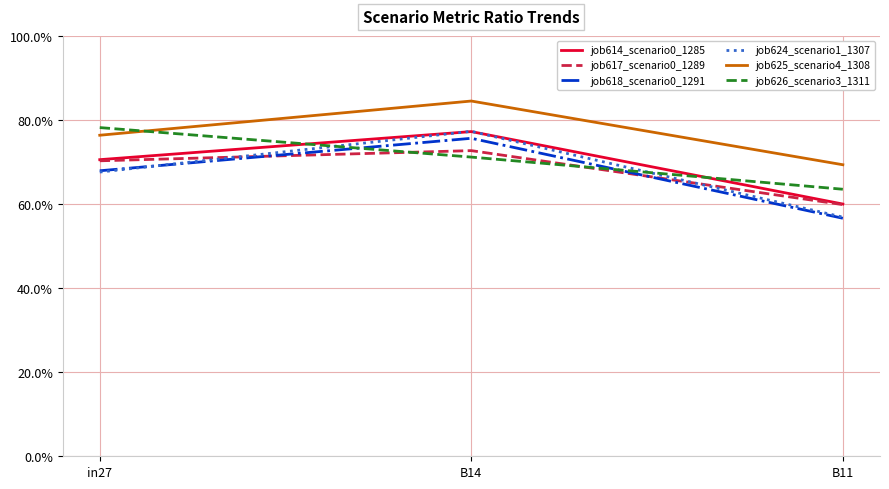

Is this an area chart (filled region under the line)?

No